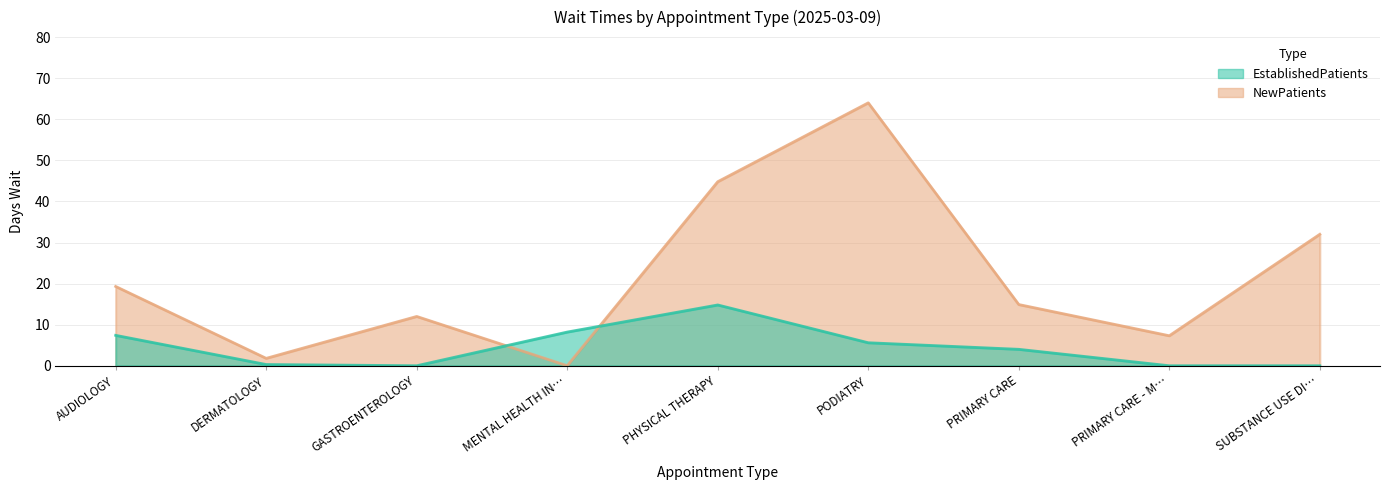

How many values in the NewPatients series exceed 14?

5